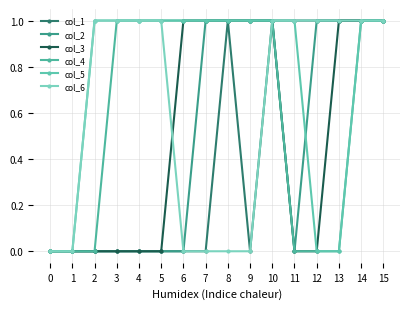

How many distinct data groups are displayed?

6